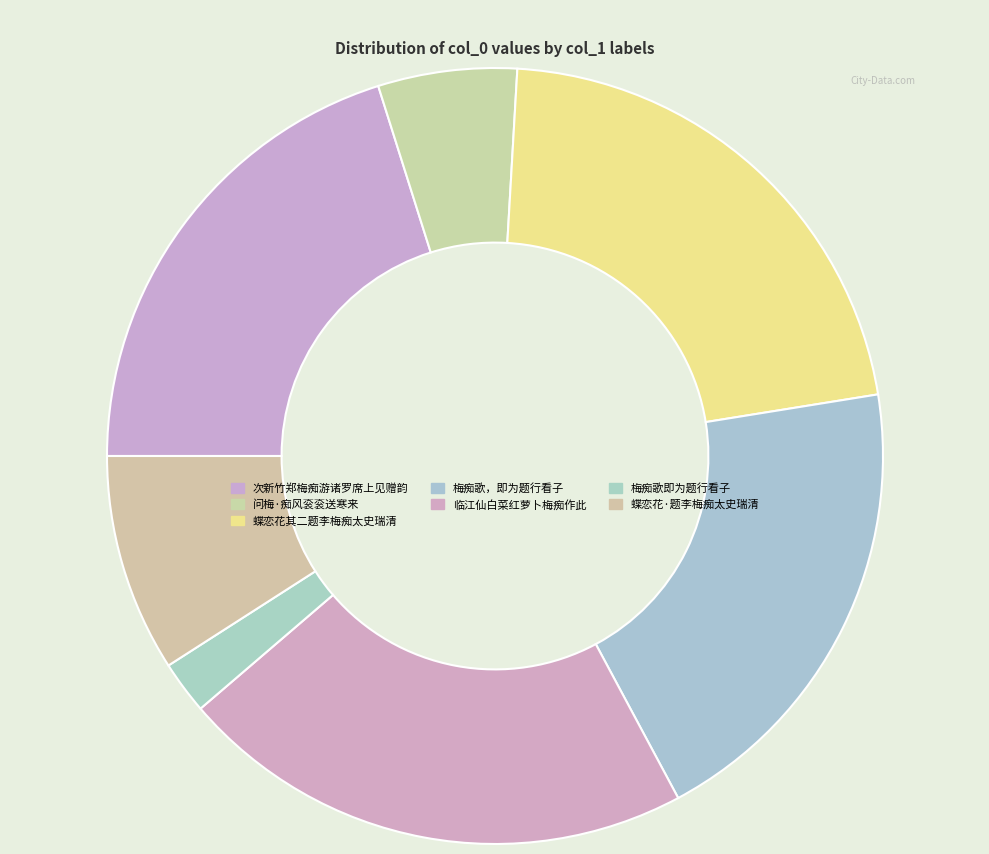

How many slices are in this pie chart?

7